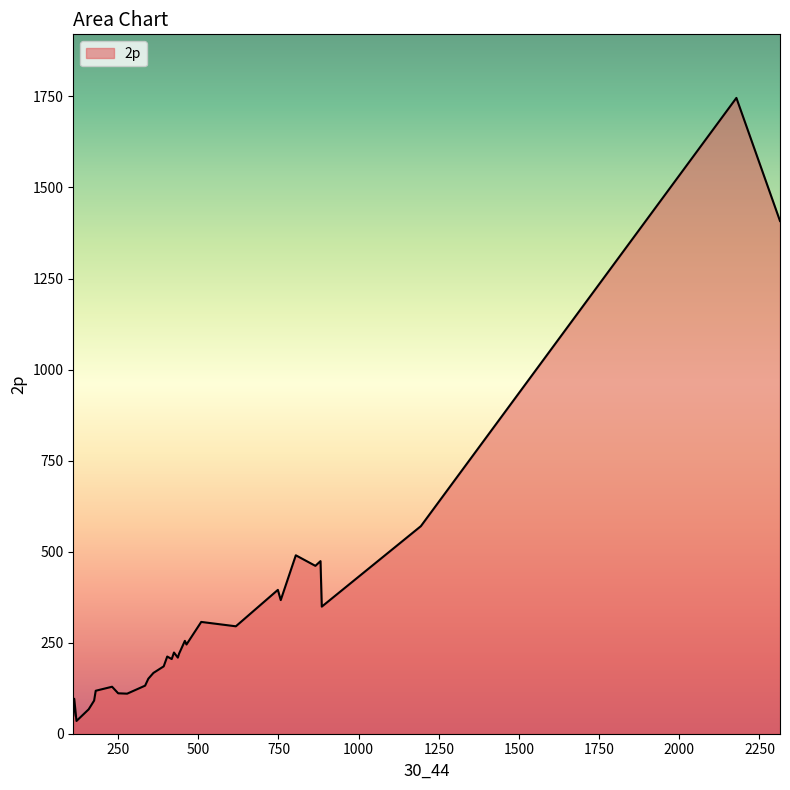

What is the greatest value displayed?

1746